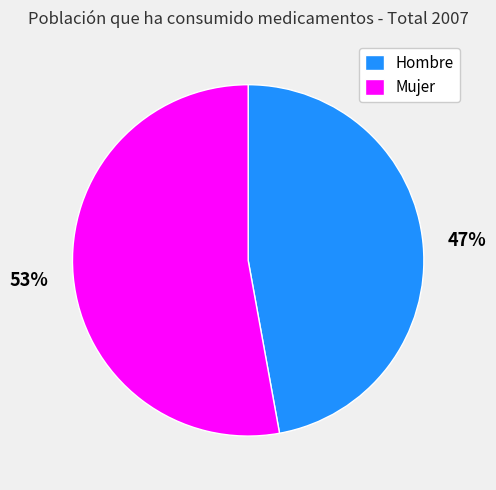

The Hombre slice represents 37% of the pie. True or false?

False